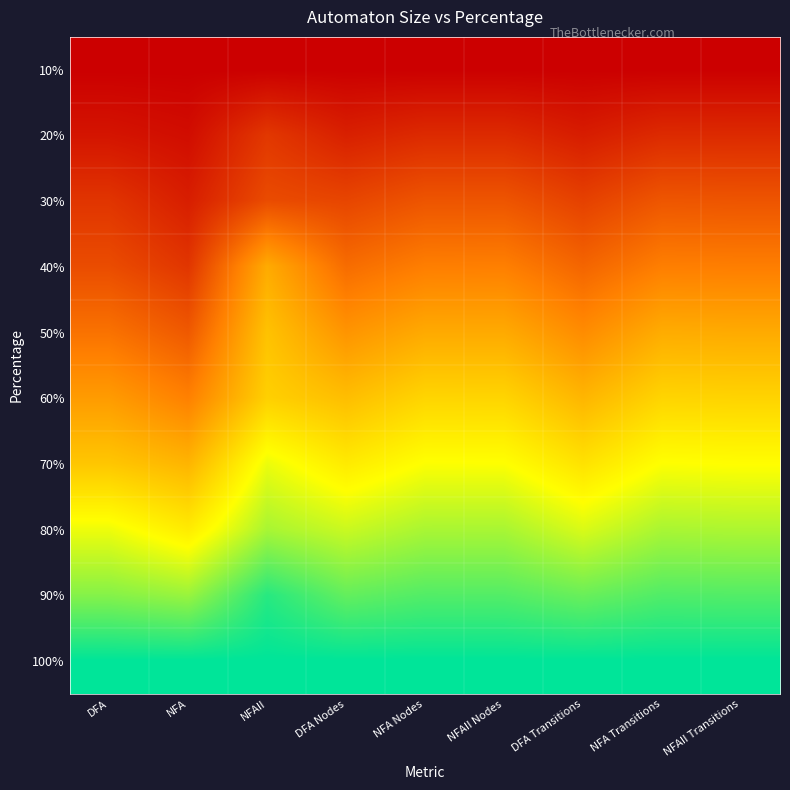

What is the total value across all series at NFAII Nodes?

5.0